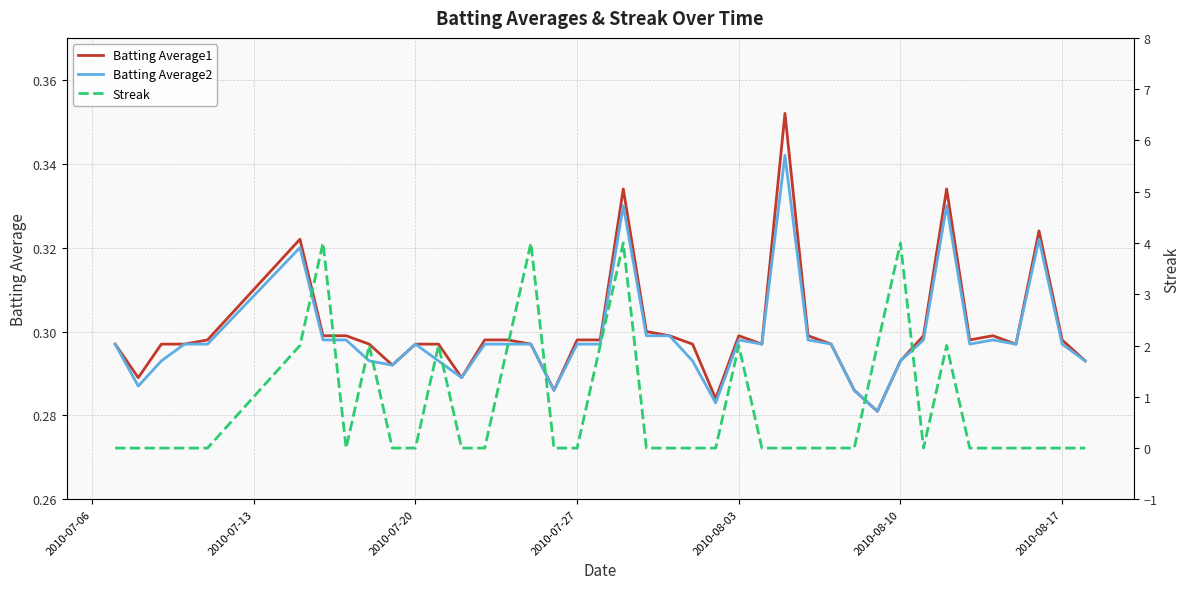

True or false: Batting Average2 has a value of 0.4 at 2010-08-03.

False